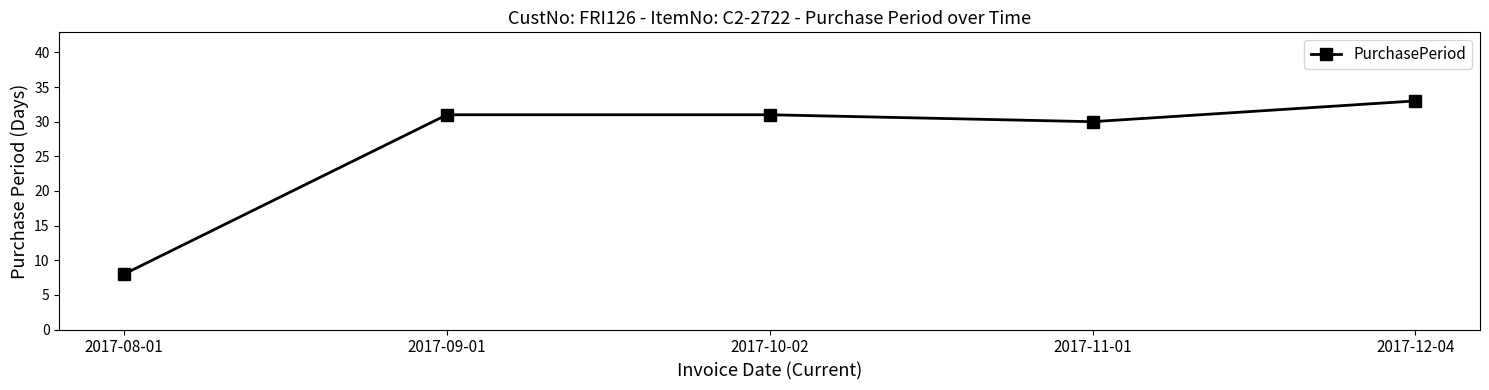

Reading left to right, what are all the values shown in this chart?

8	31	31	30	33